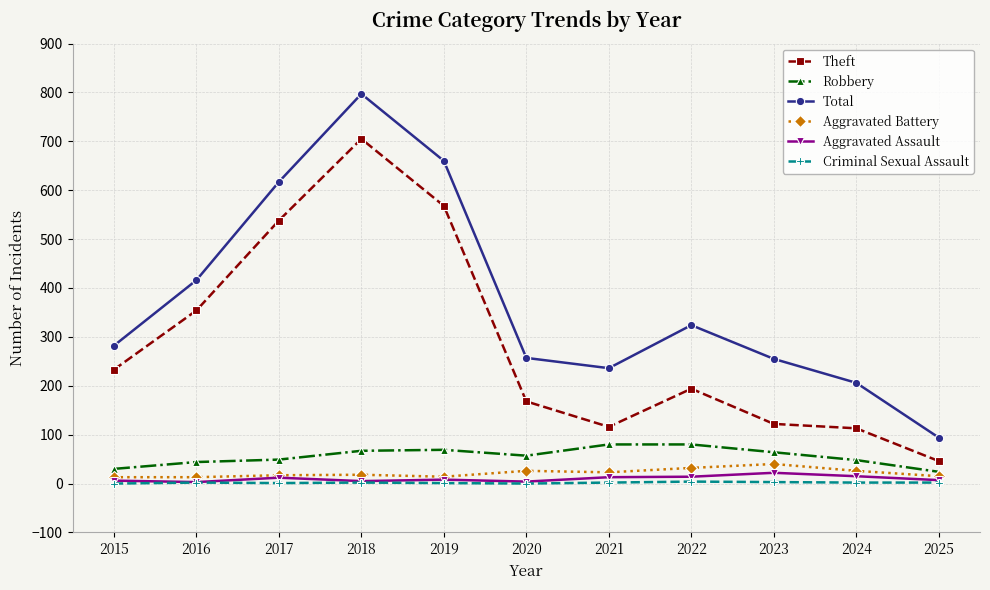

List the series in order of their peak value, highest first.

Total, Theft, Robbery, Aggravated Battery, Aggravated Assault, Criminal Sexual Assault